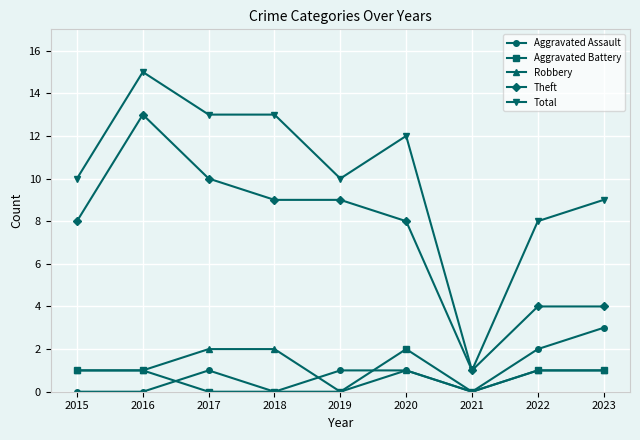

How many data points does each series have?

9